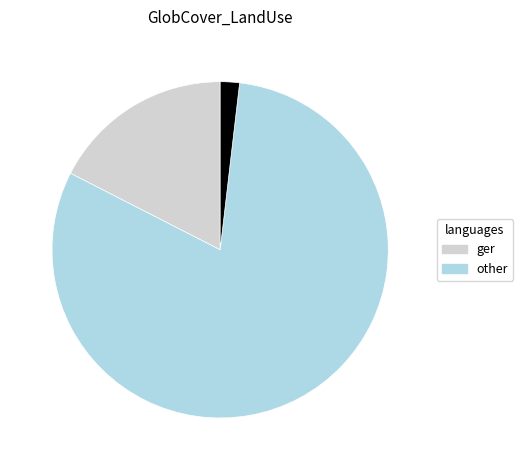

How many segments does this pie chart have?

3